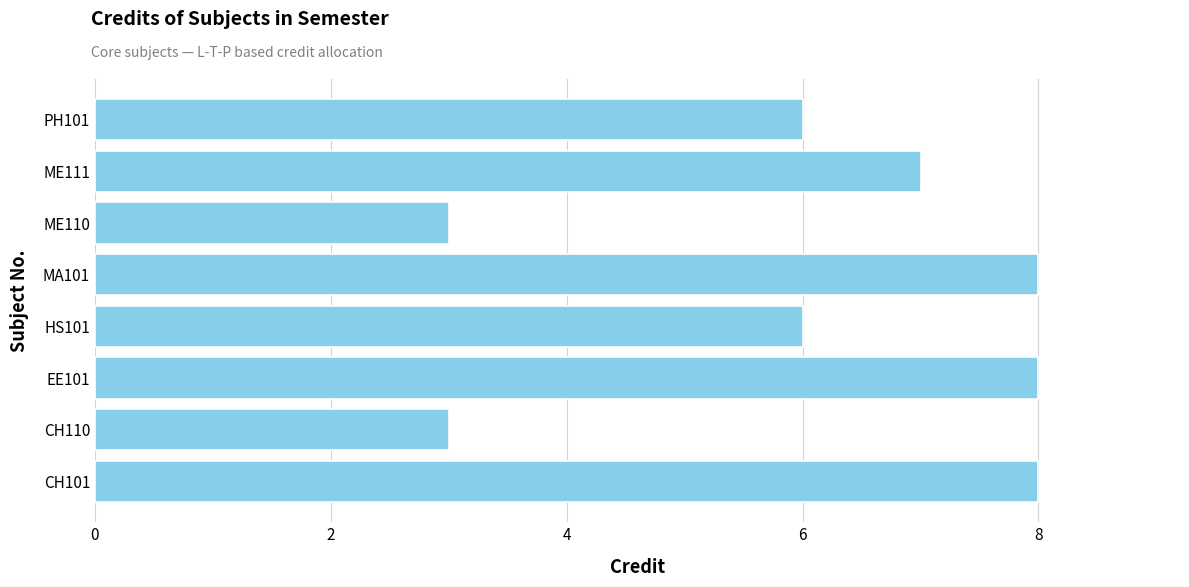

How many bars are there in total?

8